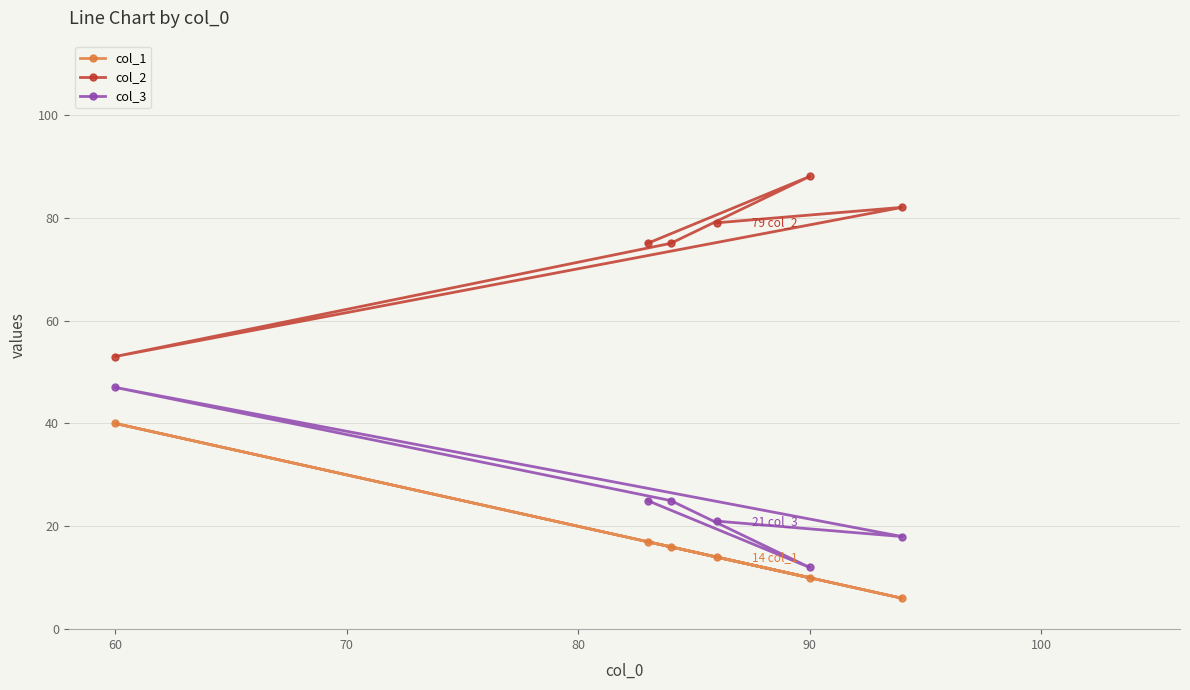

Count the number of data series in this chart.

3